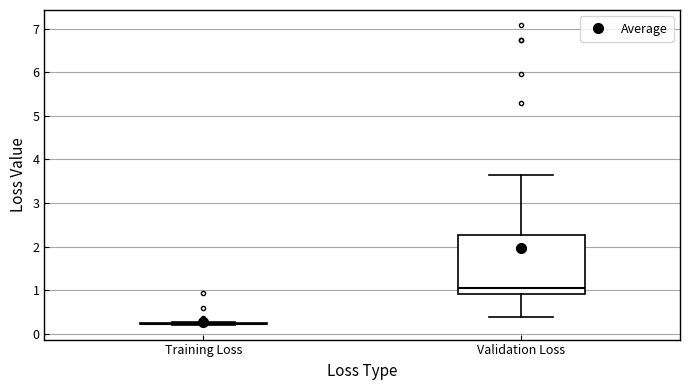

Where is the upper edge of the box for Validation Loss on the y-axis? The values are not printed on the chart, so give them approximately, as read against the axis.

2.3